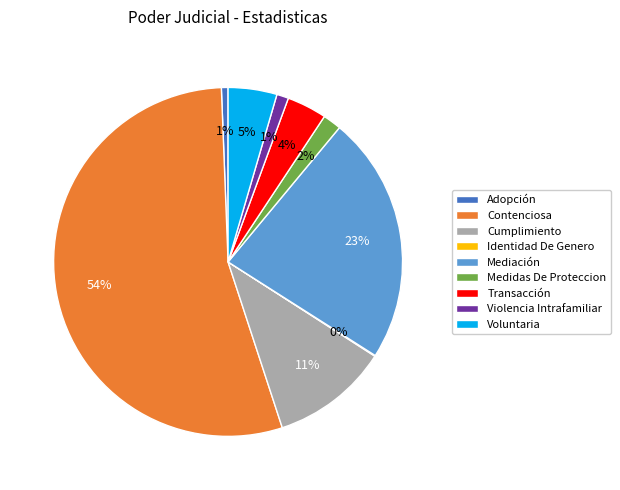

Is it true that Violencia Intrafamiliar is 11% of the pie?

False